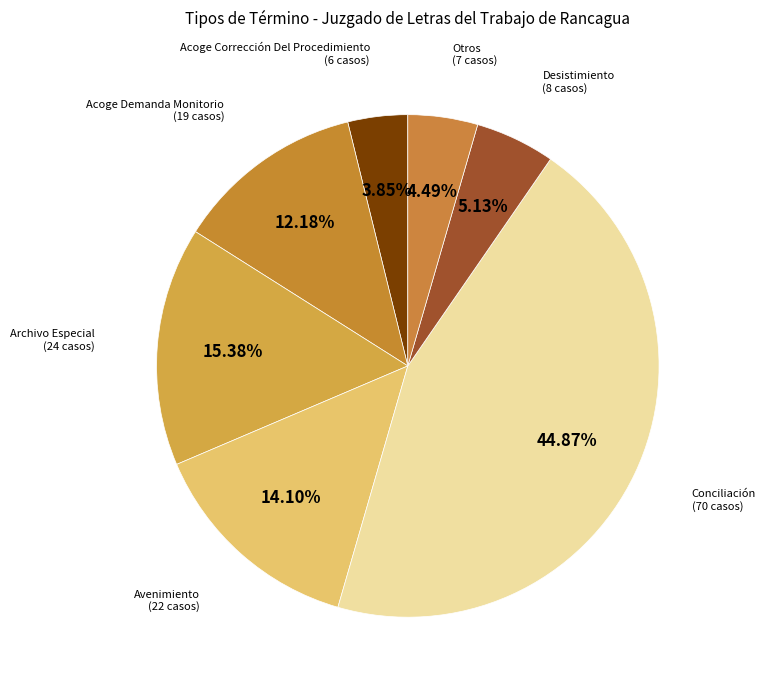

How many slices are in this pie chart?

7